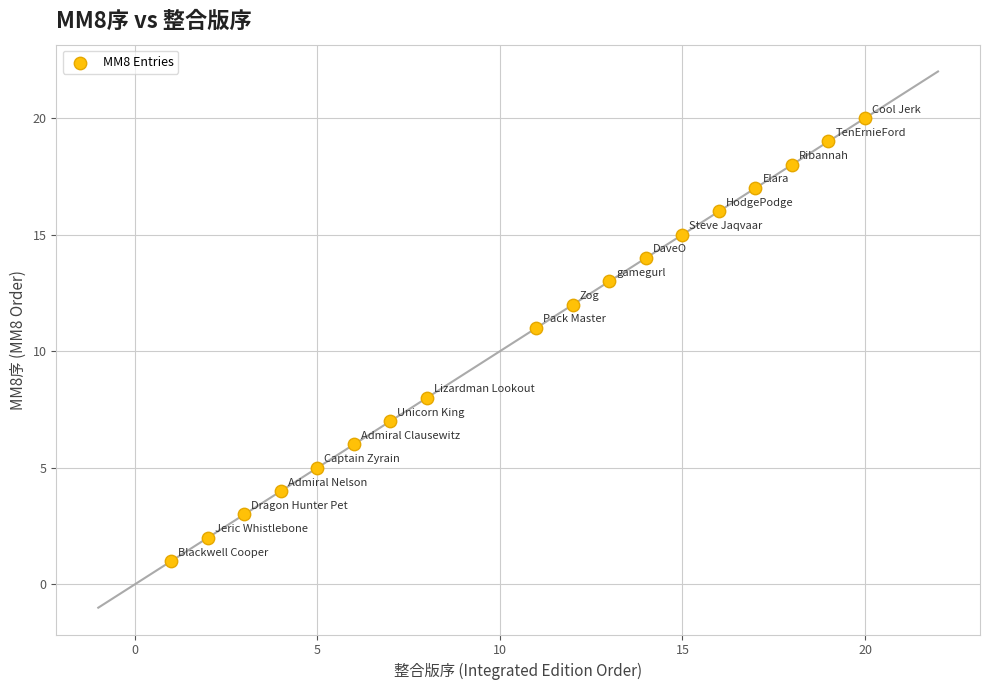

What is the range of Y values (max minus min)?

19